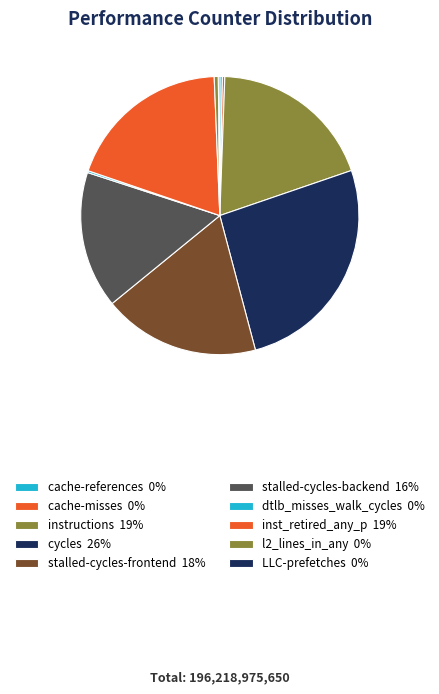

What is the largest slice in the pie chart?

cycles